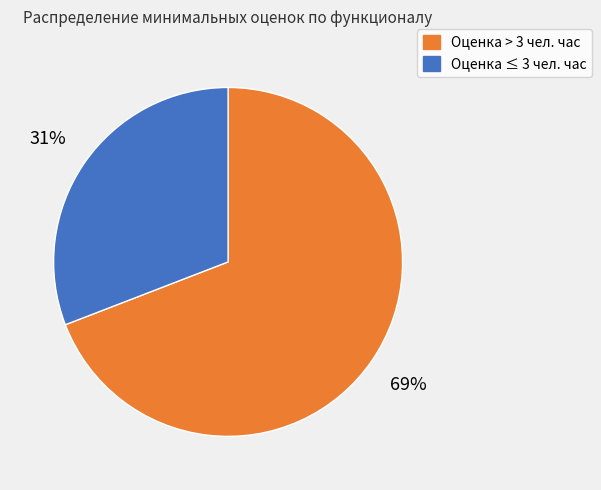

Does any single category account for the majority?

Yes